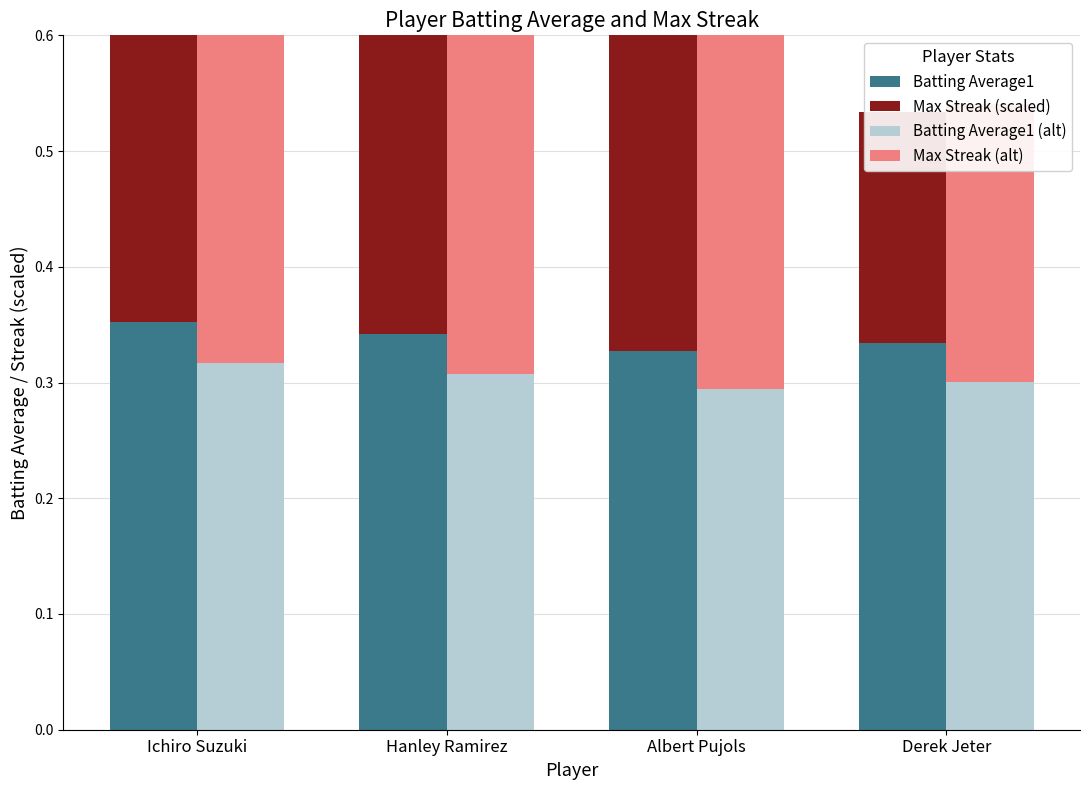

Rank the series by their maximum value, from lowest to highest.

Batting Average1 (alt), Batting Average1, Max Streak (scaled), Max Streak (alt)